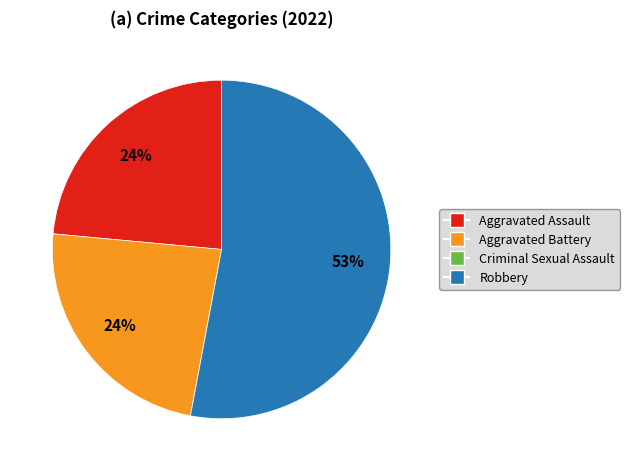

Which slice is the largest?

Robbery